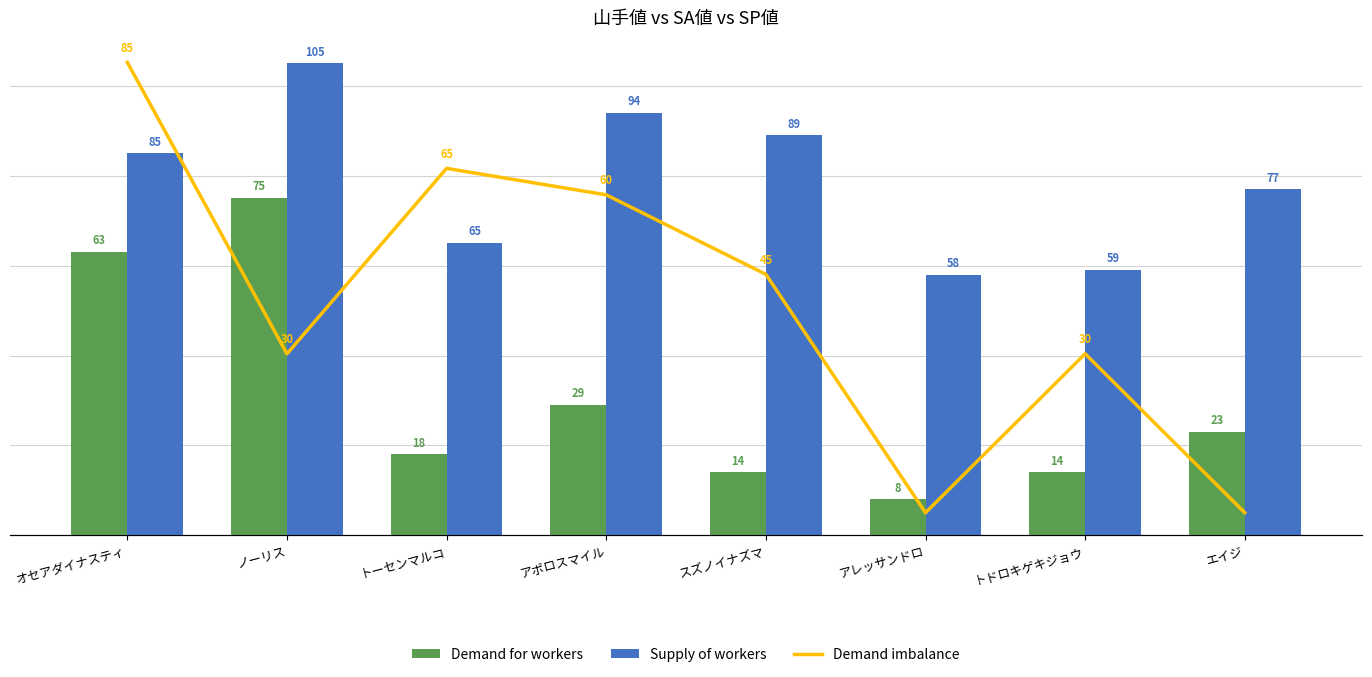

How many values in Demand imbalance are above zero?

6